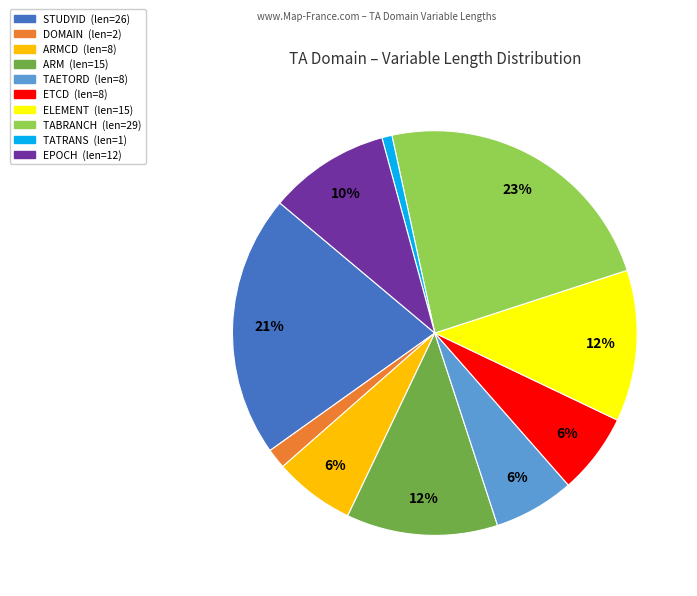

Is there a majority slice in this chart?

No